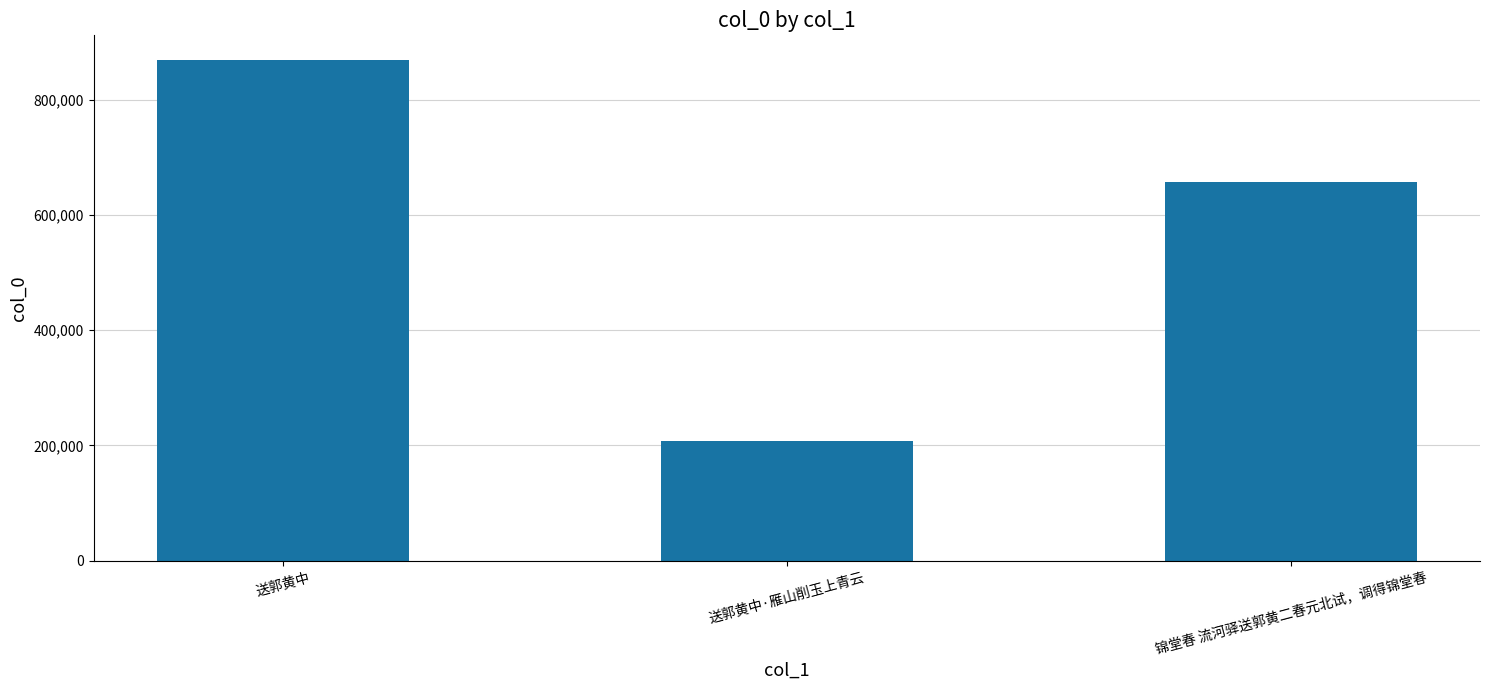

How many bars are there in total?

3